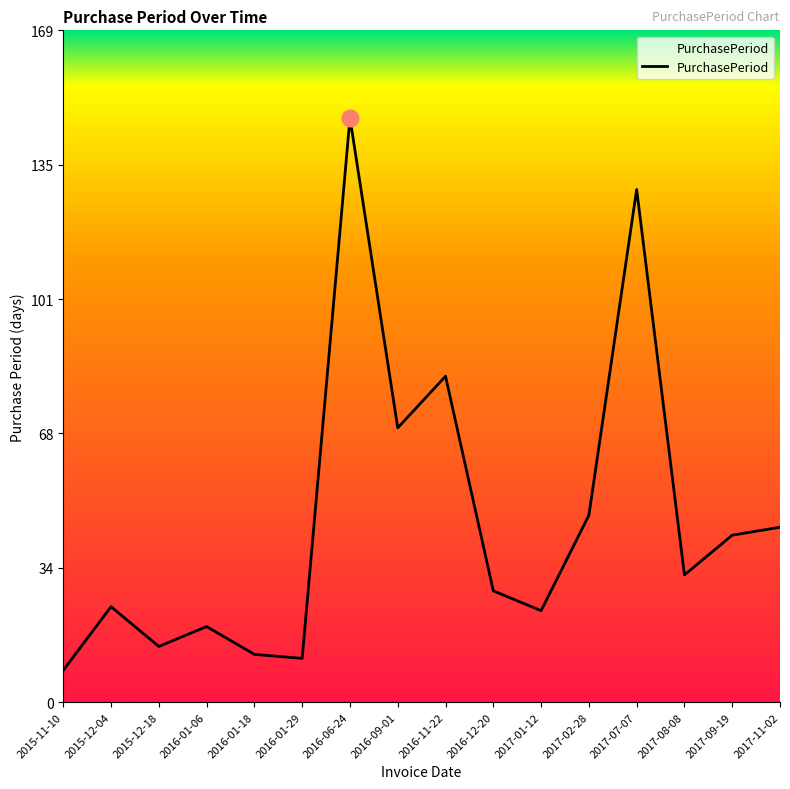

What is the smallest value displayed?

8